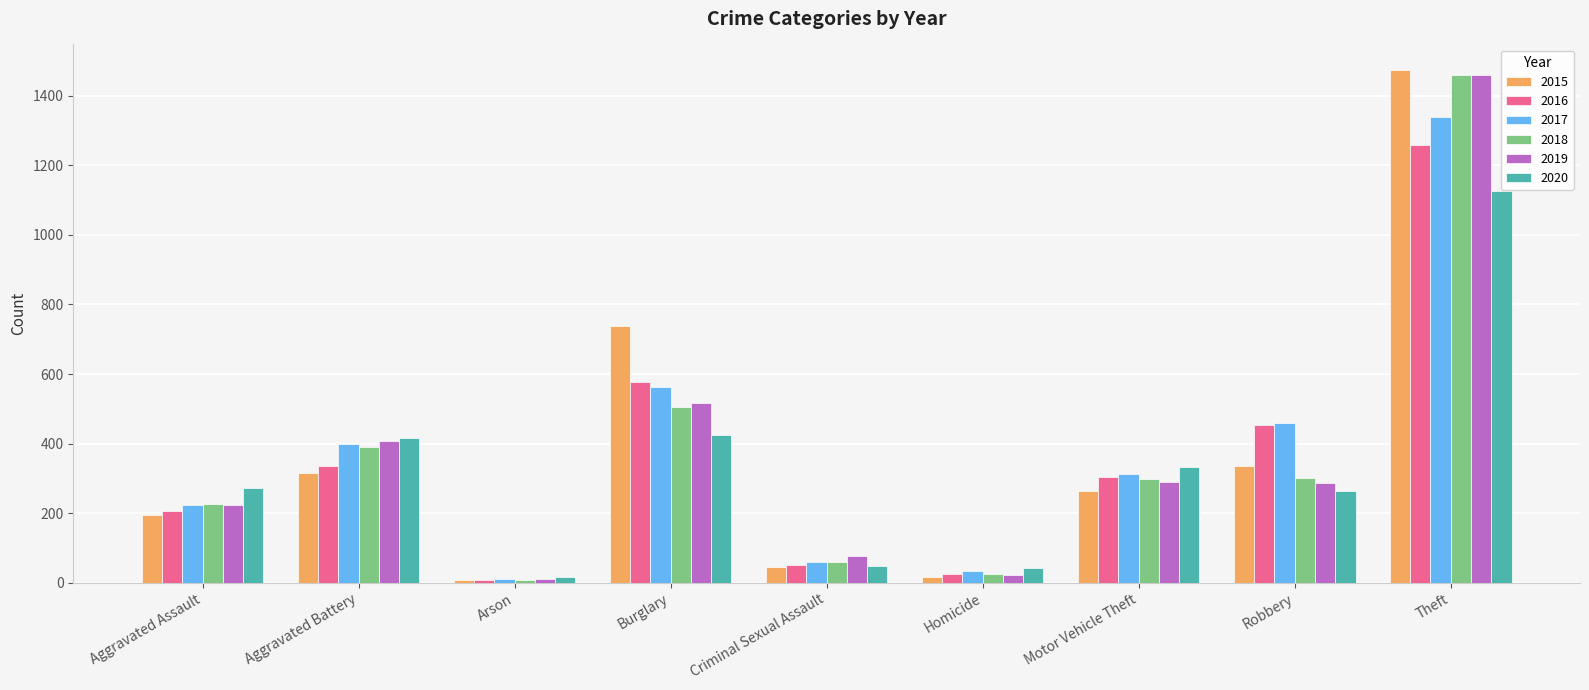

At which category is the sum across all series the highest?

Theft